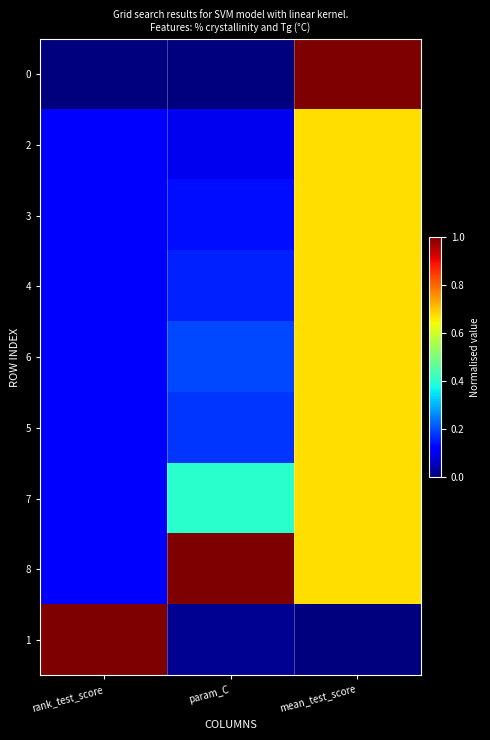

At rank_test_score, list the series in order from smallest to largest.

0, 2, 3, 4, 6, 5, 7, 8, 1